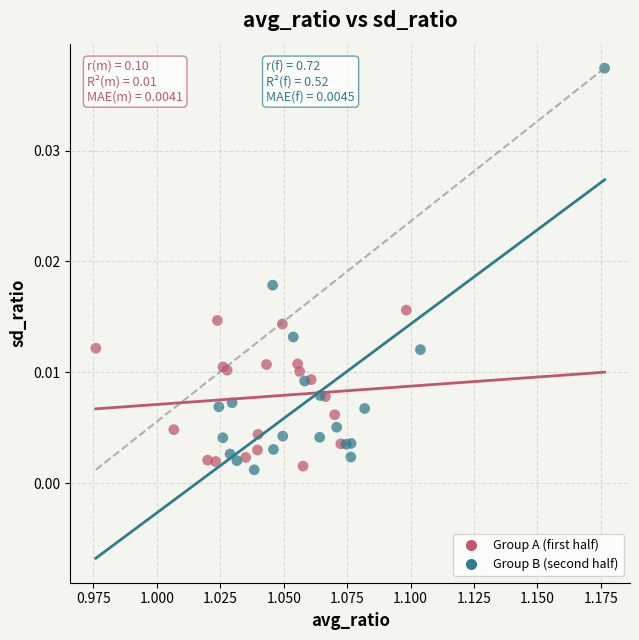

What are all the series names shown in the legend?

Group A (first half), Group B (second half)